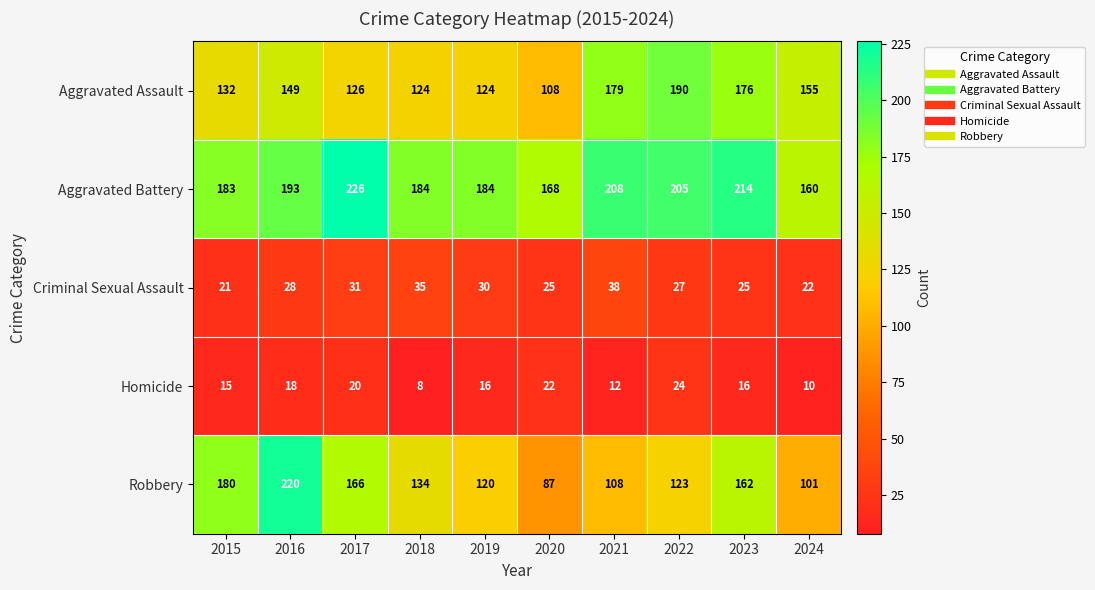

What is the lowest value of the Criminal Sexual Assault series?

21